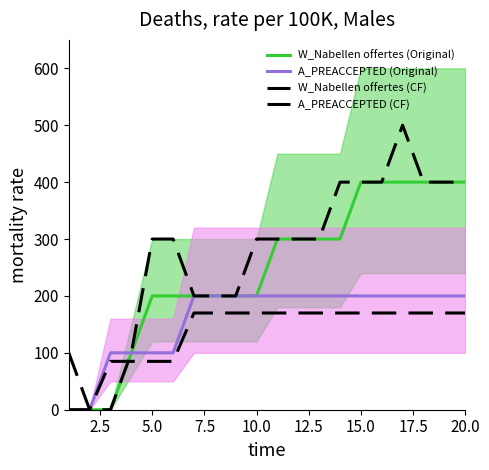

The A_PREACCEPTED (Original) series shows 107 at 11. True or false?

False